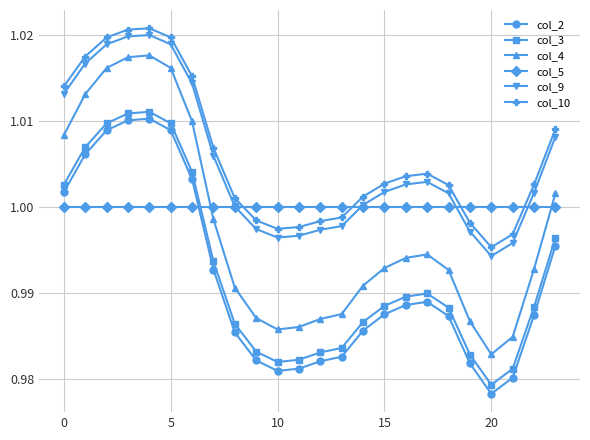

At how many categories does at least one series exceed 0?

24